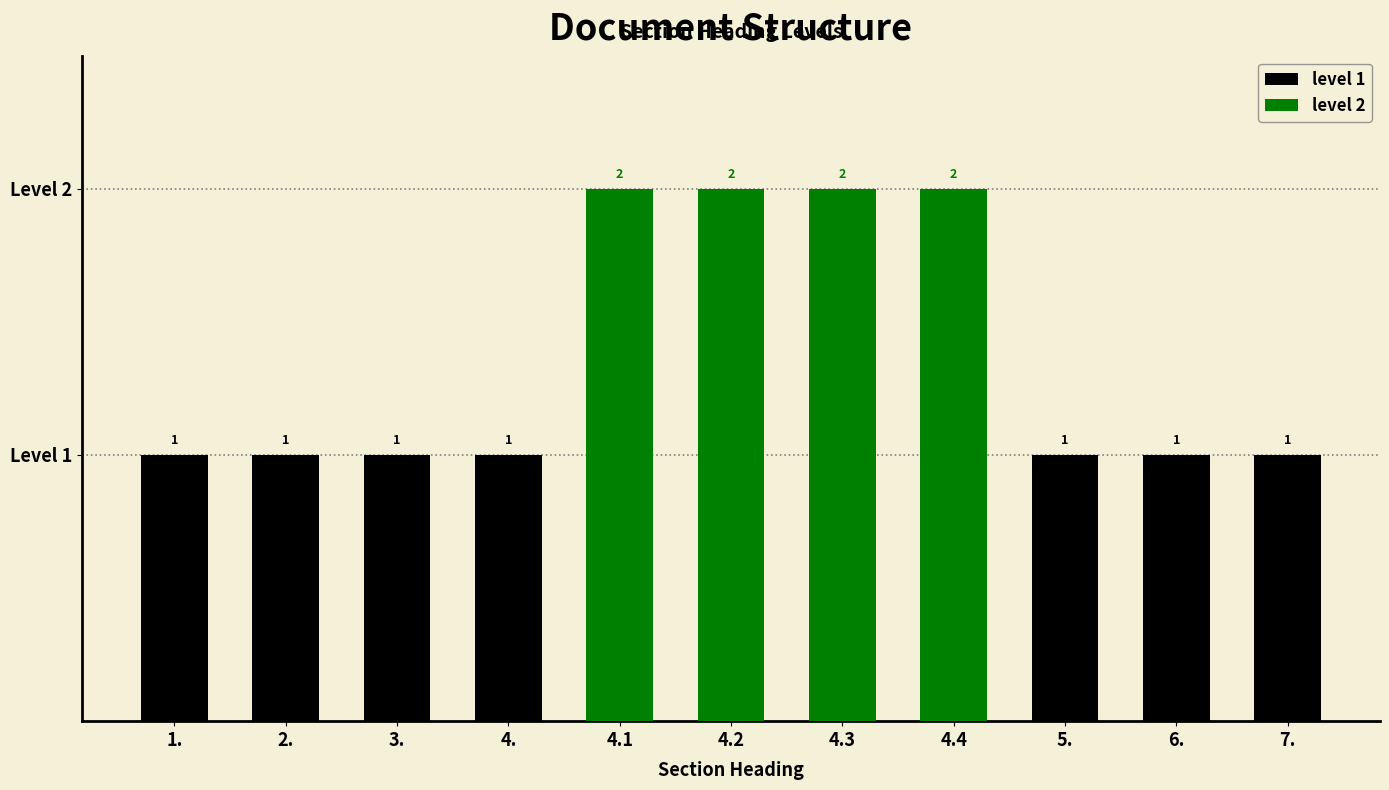

What position from the left is 4.1?

5